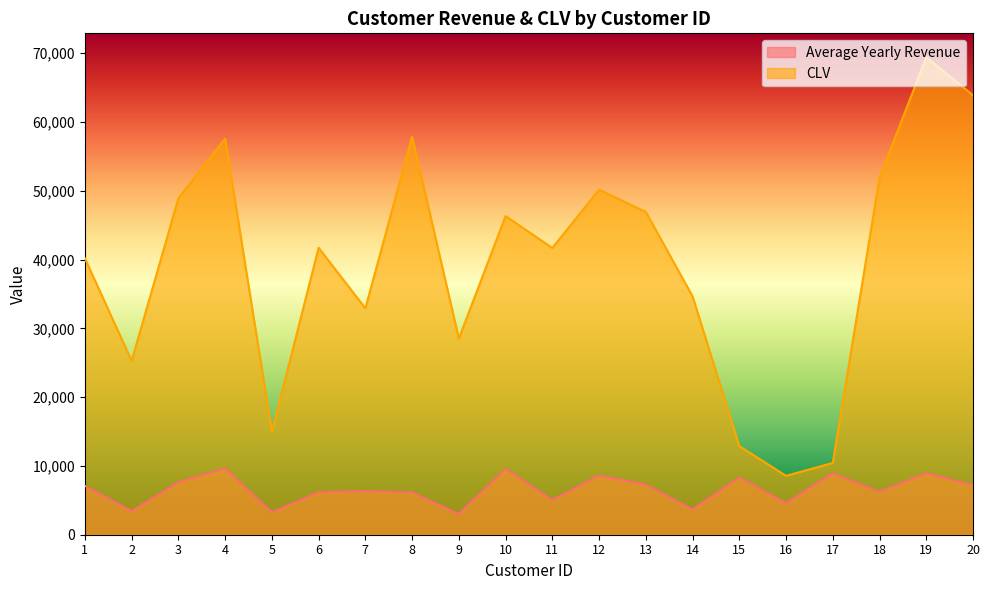

True or false: CLV has more than 1 points higher than both neighbors.

True